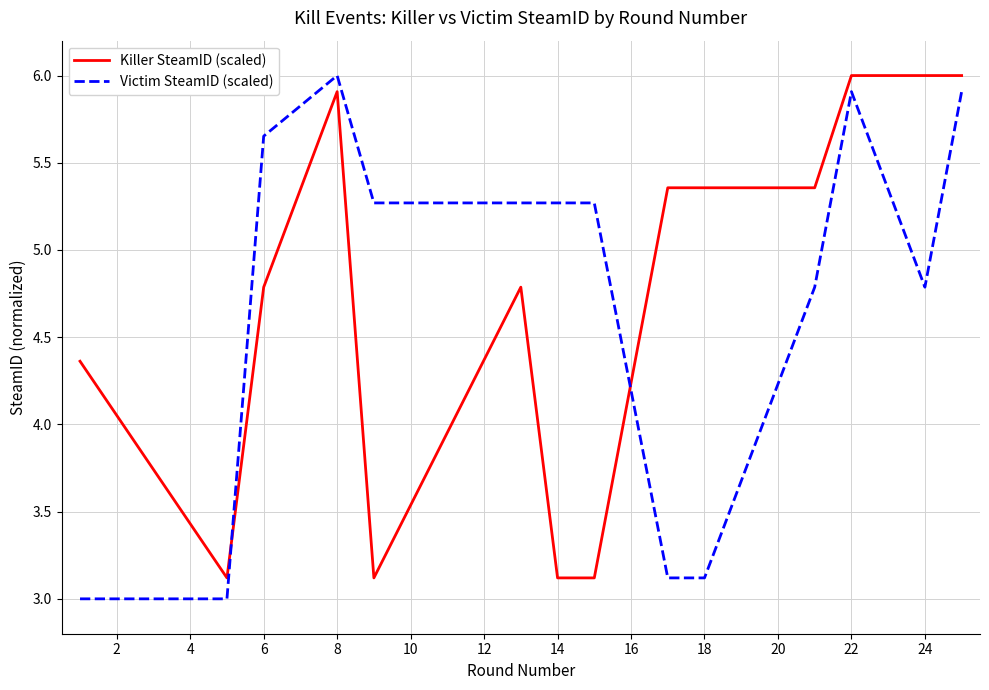

True or false: Victim SteamID (scaled) and Killer SteamID (scaled) intersect in this chart.

True